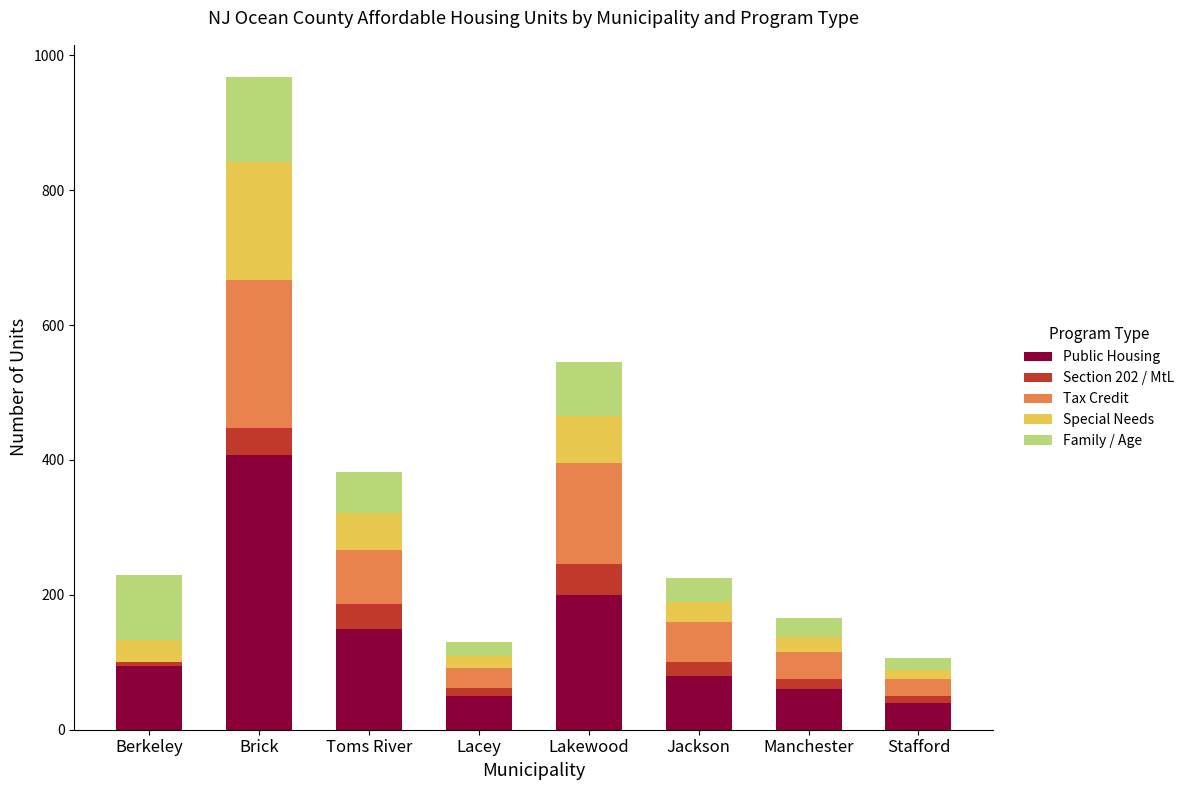

What is the total value across all series at Lakewood?

545